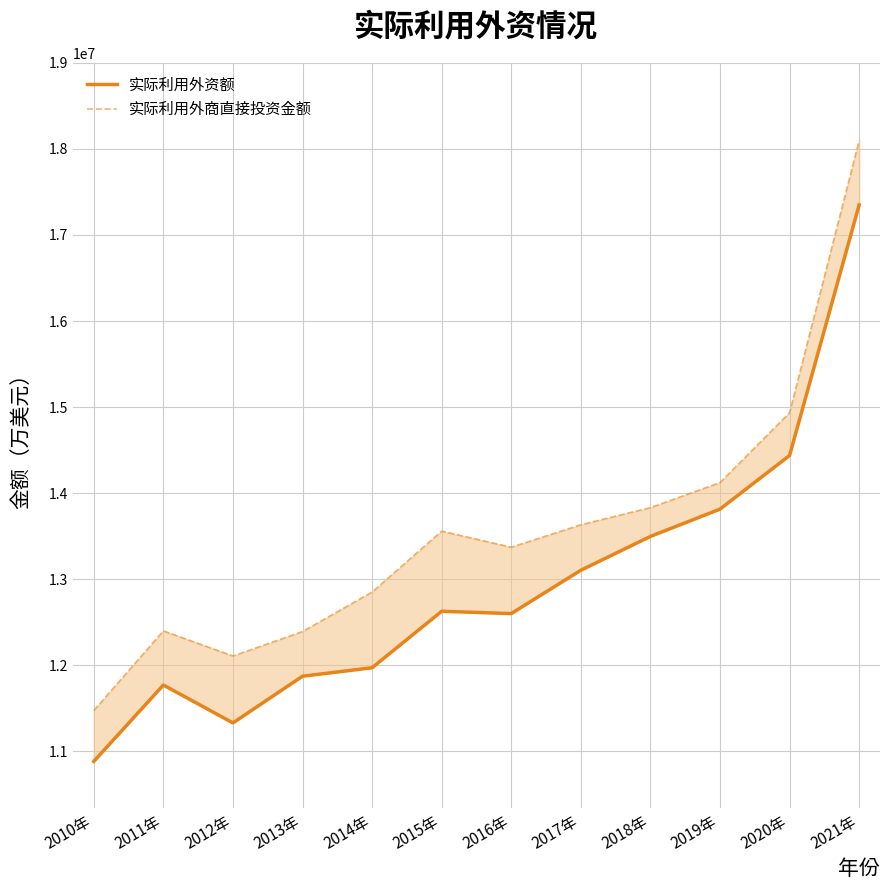

True or false: 实际利用外商直接投资金额 and 实际利用外资额 intersect in this chart.

False